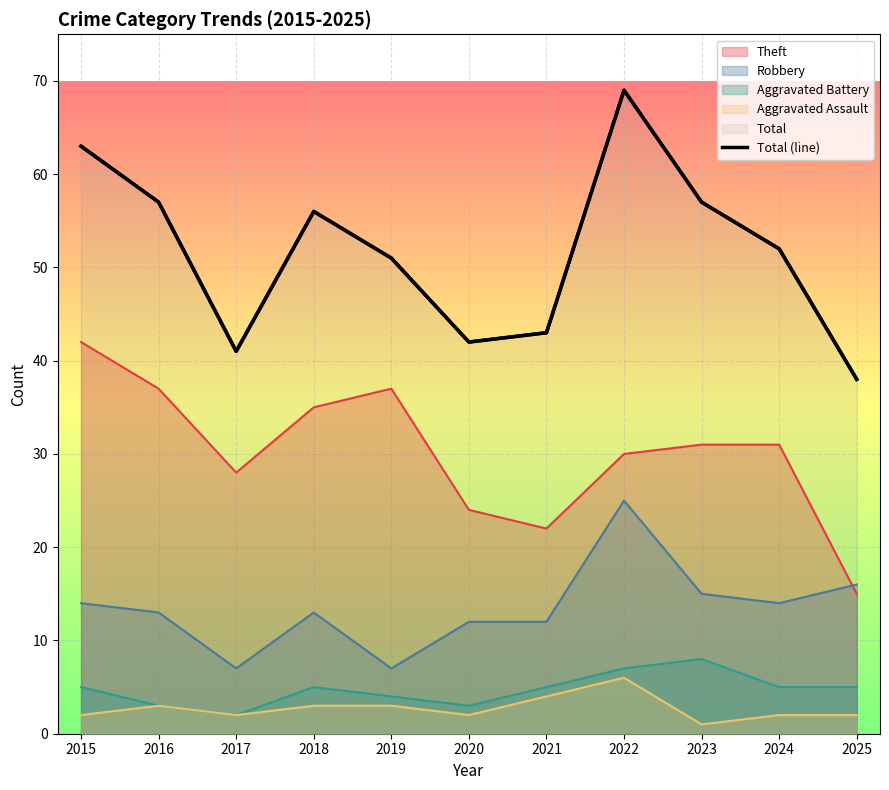

What is the change in value from 2017 to 2023?

+16